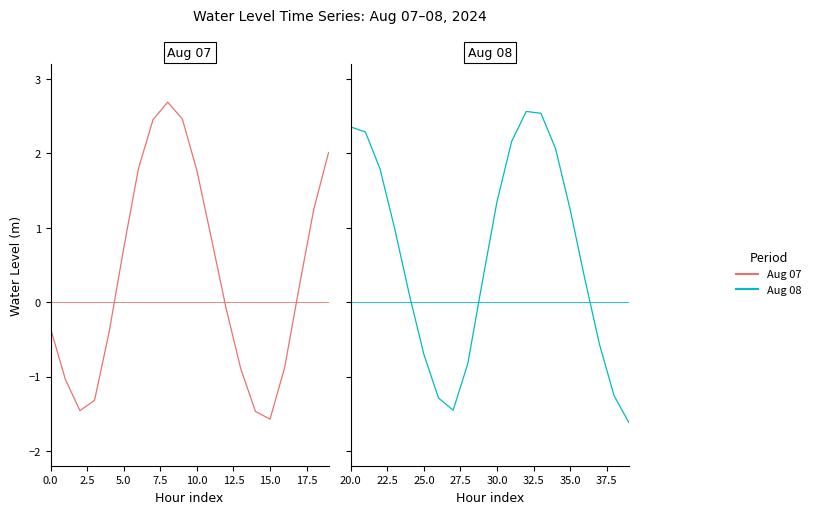

How many times do Aug 07 and Aug 08 cross each other?

3